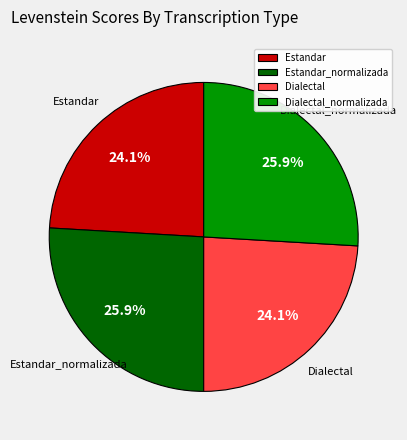

True or false: Estandar_normalizada accounts for 19% of the total.

False